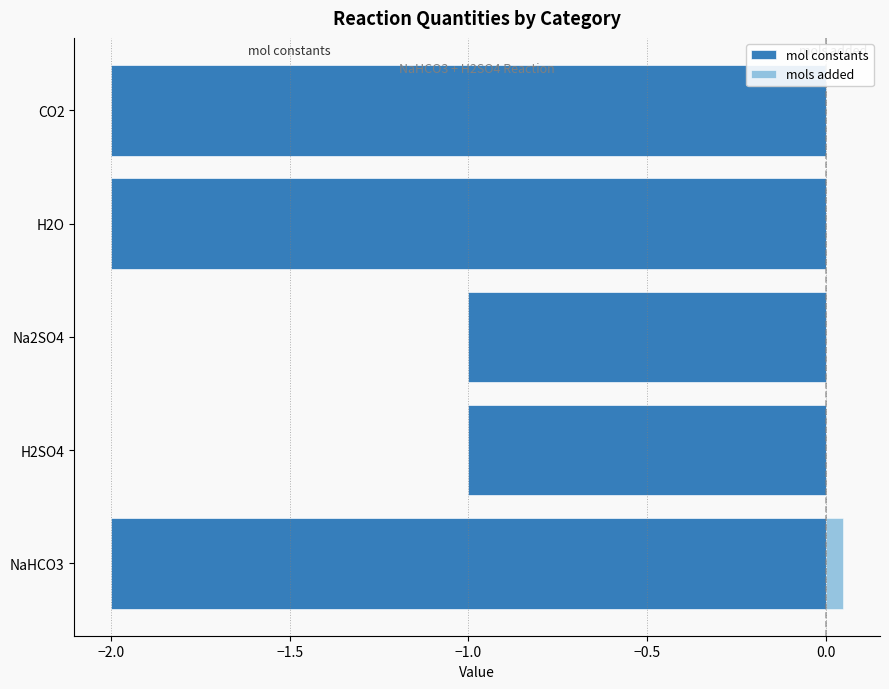

Does the chart contain any negative values?

Yes